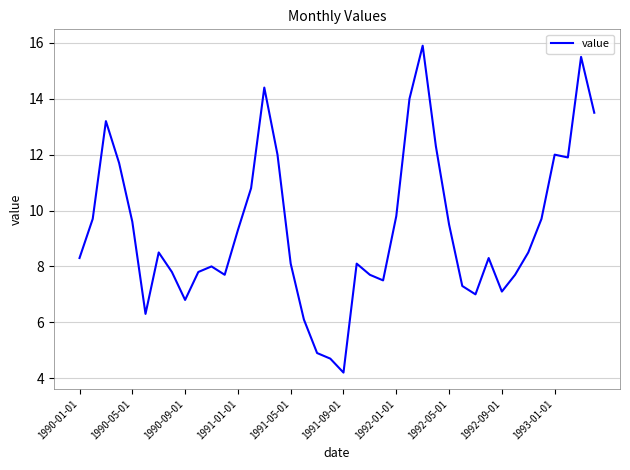

What is the difference between the maximum and minimum values?

11.7